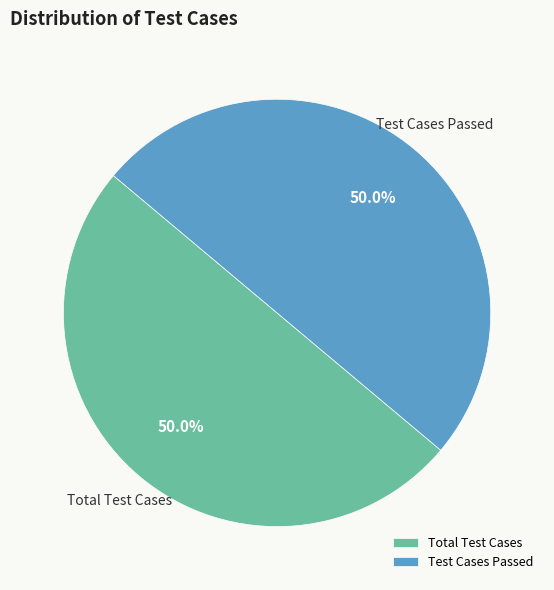

Combined, what portion of the pie is Test Cases Passed and Total Test Cases?

100.0%